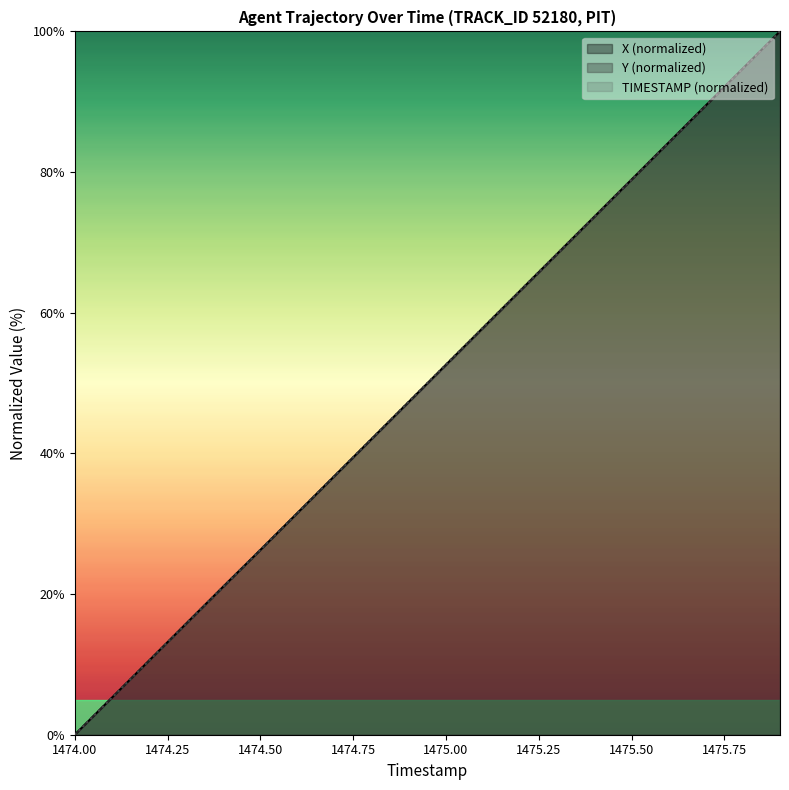

What is the sum of all TIMESTAMP values?

1000.0